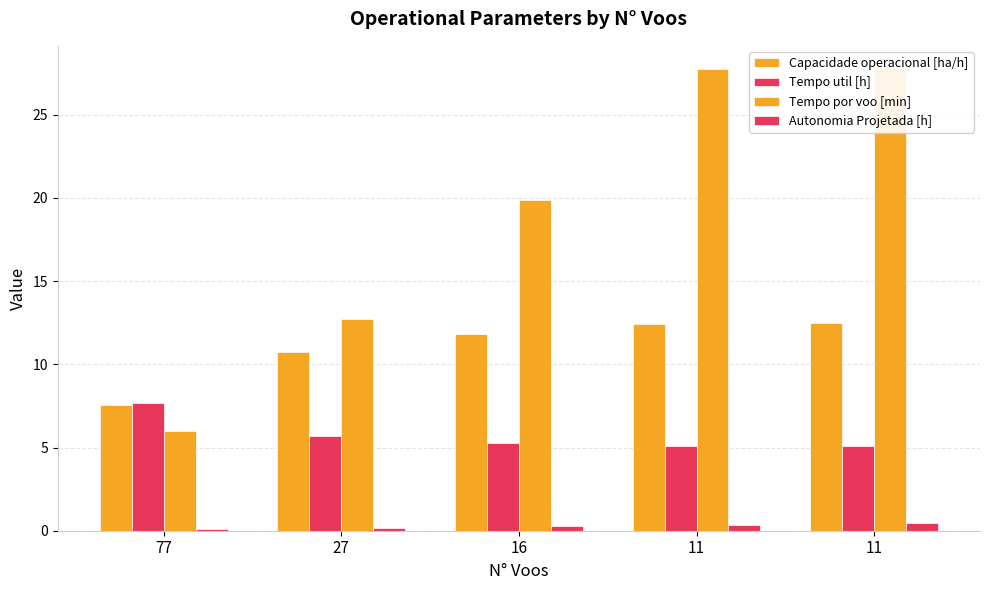

How many bars are there in total?

20